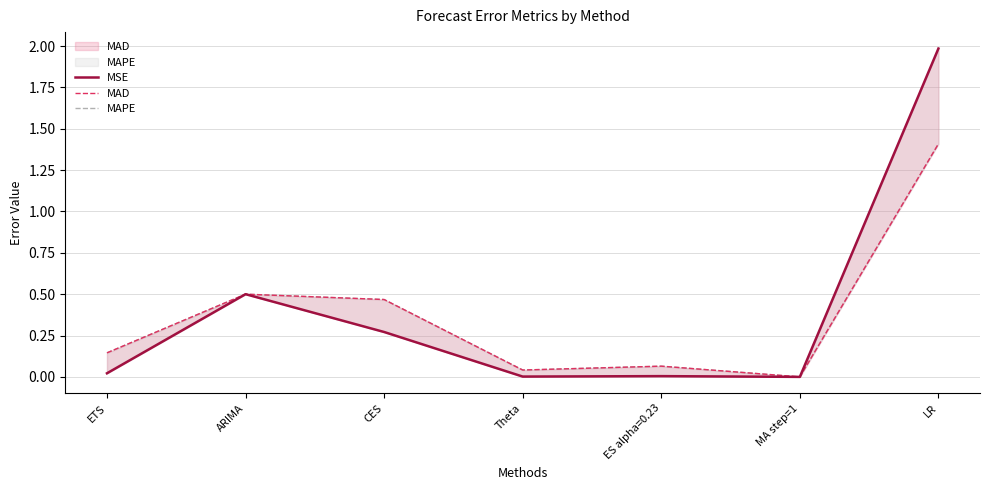

Which has a higher value, ETS or LR?

LR